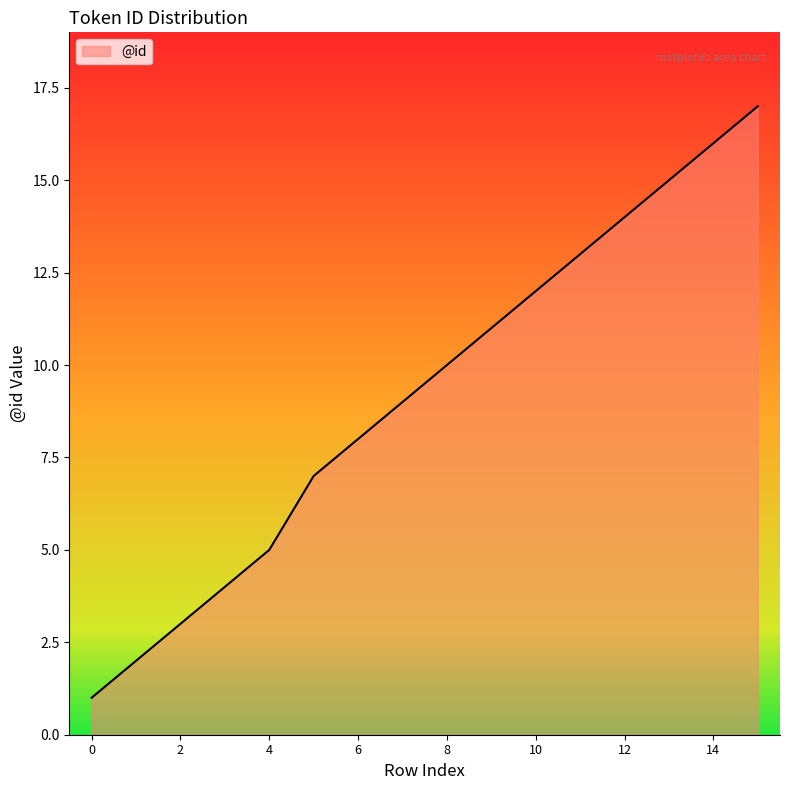

What is the difference between the maximum and minimum values?

16